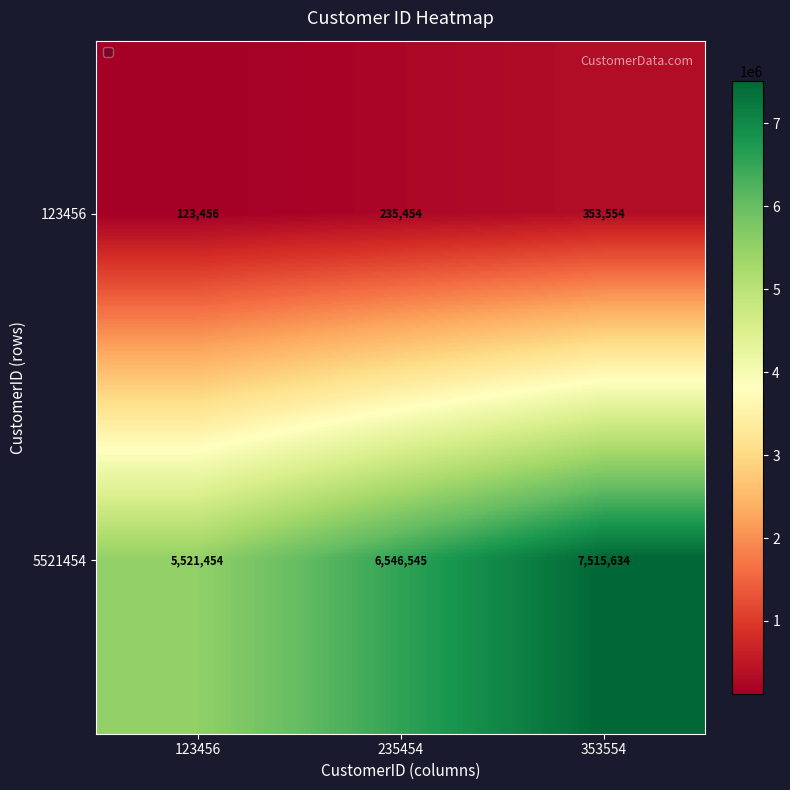

What is the approximate value of 123456 at 235454, to the nearest 50?

235450